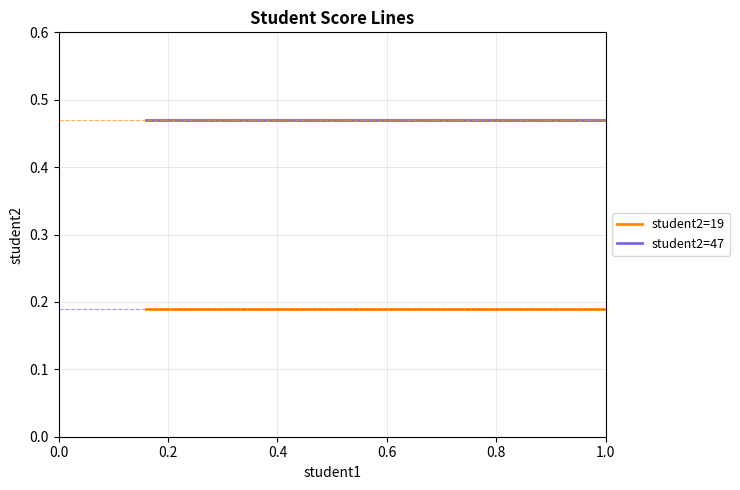

True or false: student2=19 and student2=47 cross at least once.

False